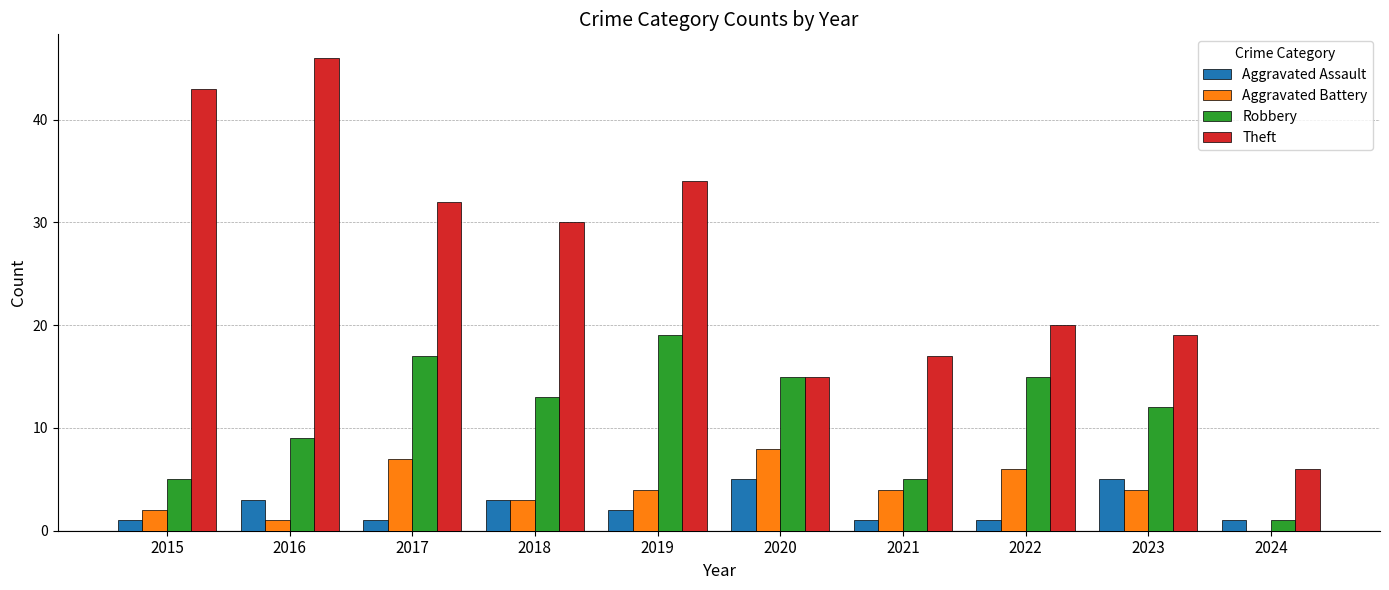

Reading left to right, list all the values displayed in this chart.

Aggravated Assault: 2015=1	2016=3	2017=1	2018=3	2019=2	2020=5	2021=1	2022=1	2023=5	2024=1
Aggravated Battery: 2015=2	2016=1	2017=7	2018=3	2019=4	2020=8	2021=4	2022=6	2023=4	2024=0
Robbery: 2015=5	2016=9	2017=17	2018=13	2019=19	2020=15	2021=5	2022=15	2023=12	2024=1
Theft: 2015=43	2016=46	2017=32	2018=30	2019=34	2020=15	2021=17	2022=20	2023=19	2024=6